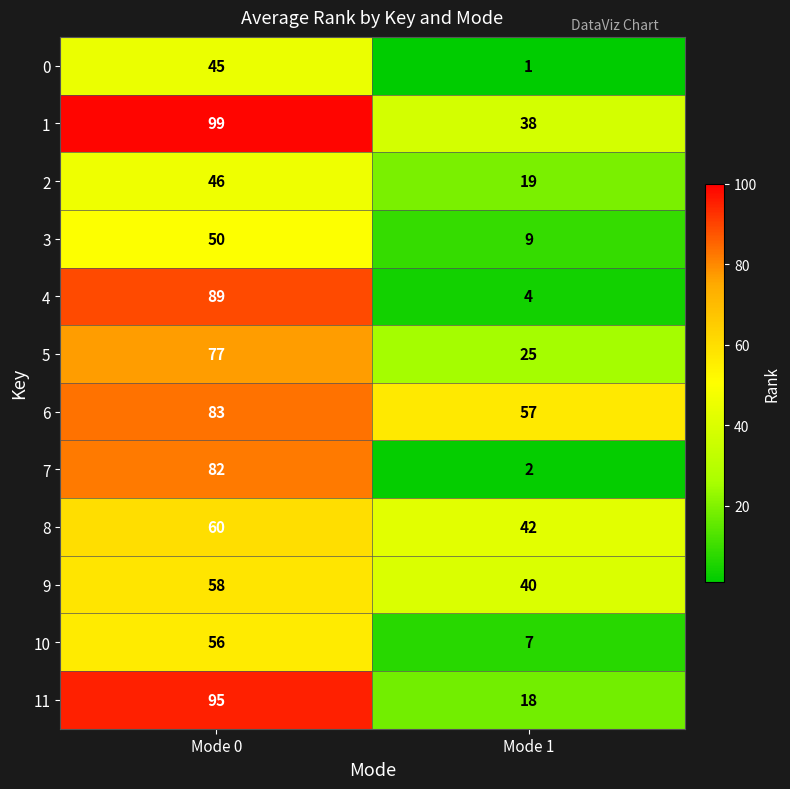

The 5 series shows 77 at Mode 0. True or false?

True